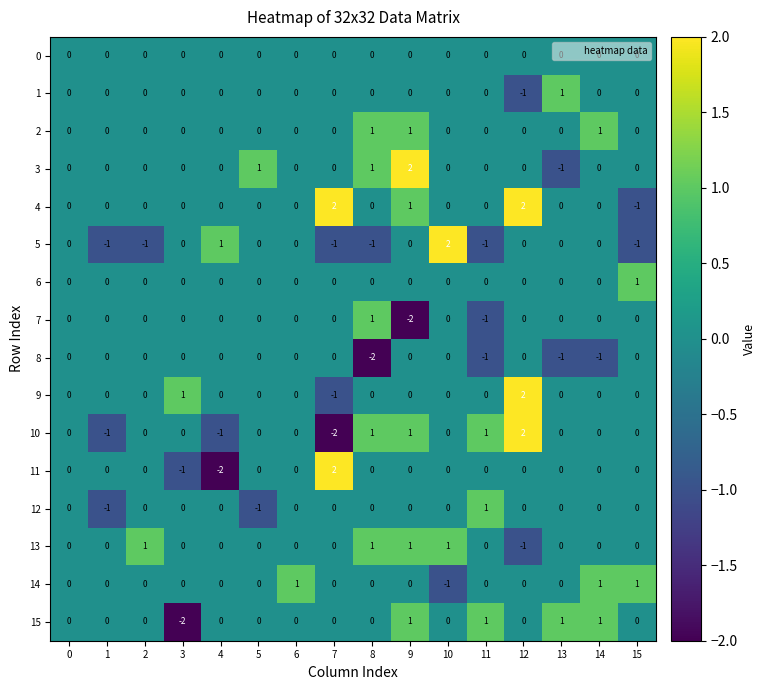

Which category has the lowest value in the 1 series?

12